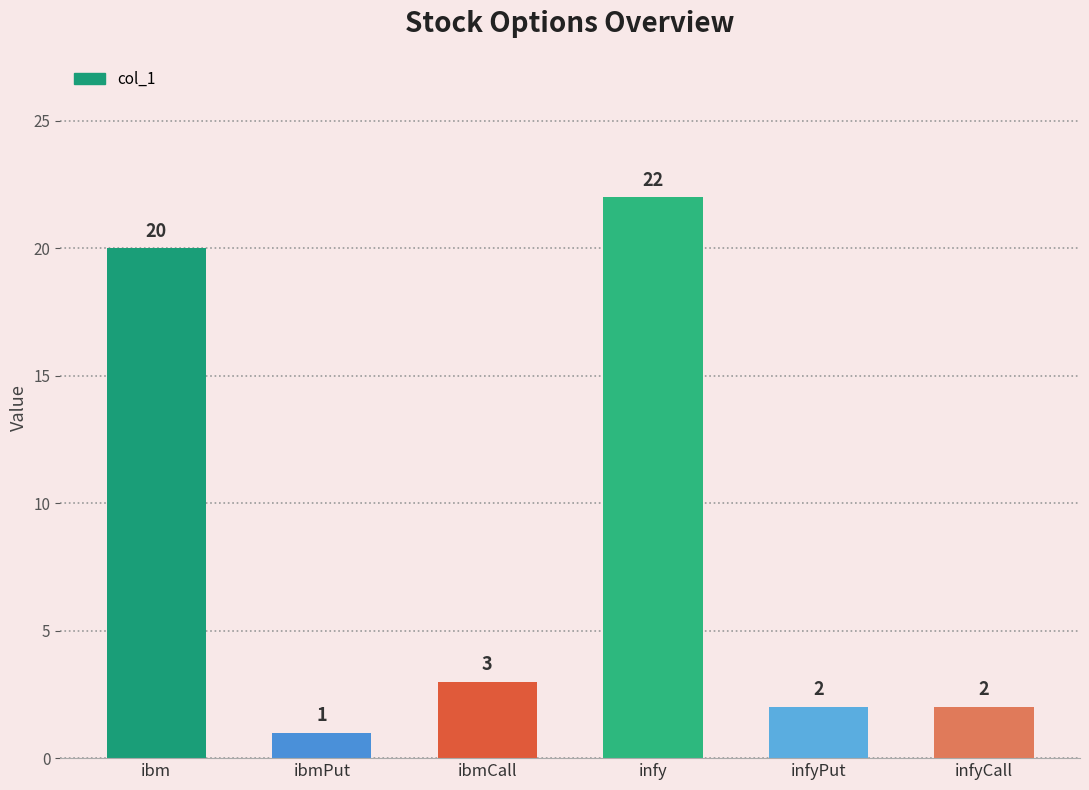

What position from the right is ibmPut?

5